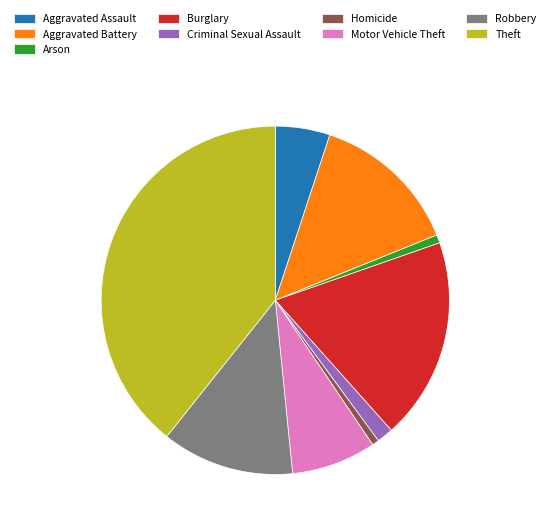

What is the largest slice in the pie chart?

Theft